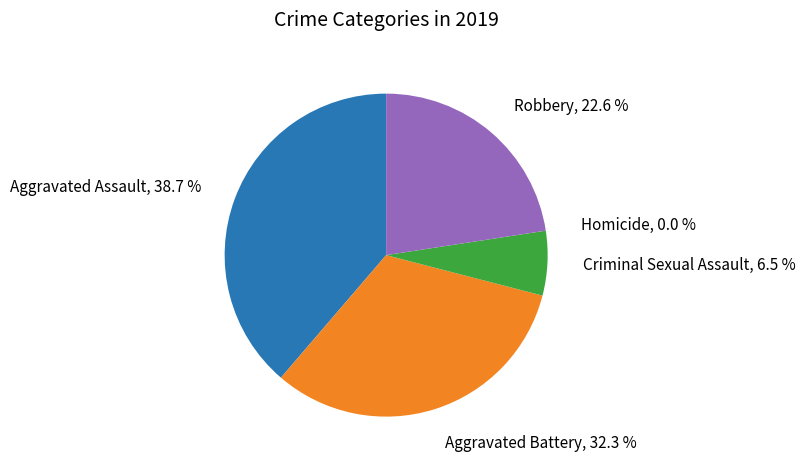

To the nearest percent, what is the difference between the largest and smallest slice percentages?

39%